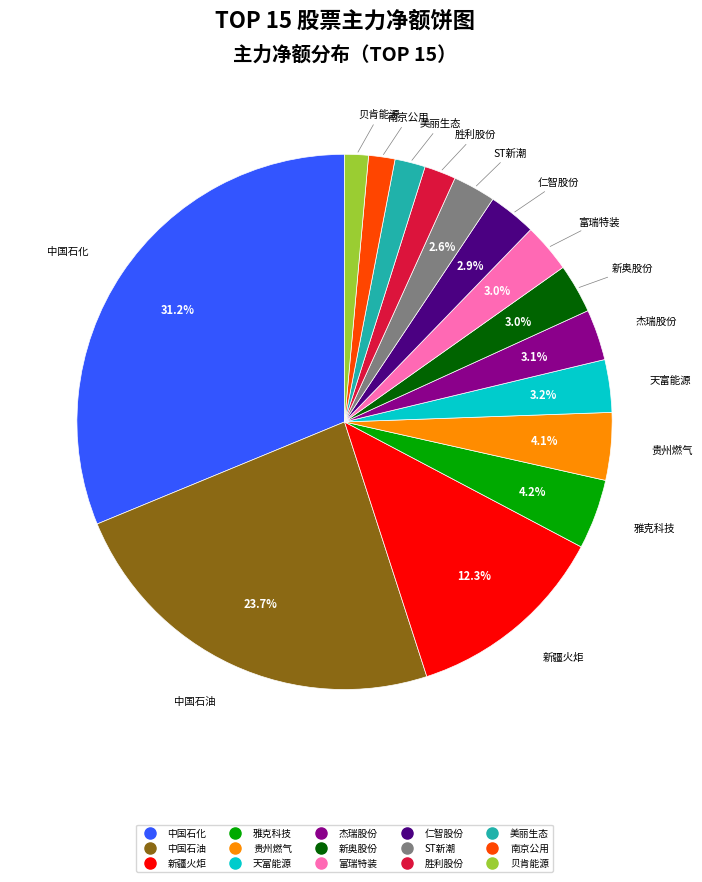

Which has a higher value, 南京公用 or 新疆火炬?

新疆火炬